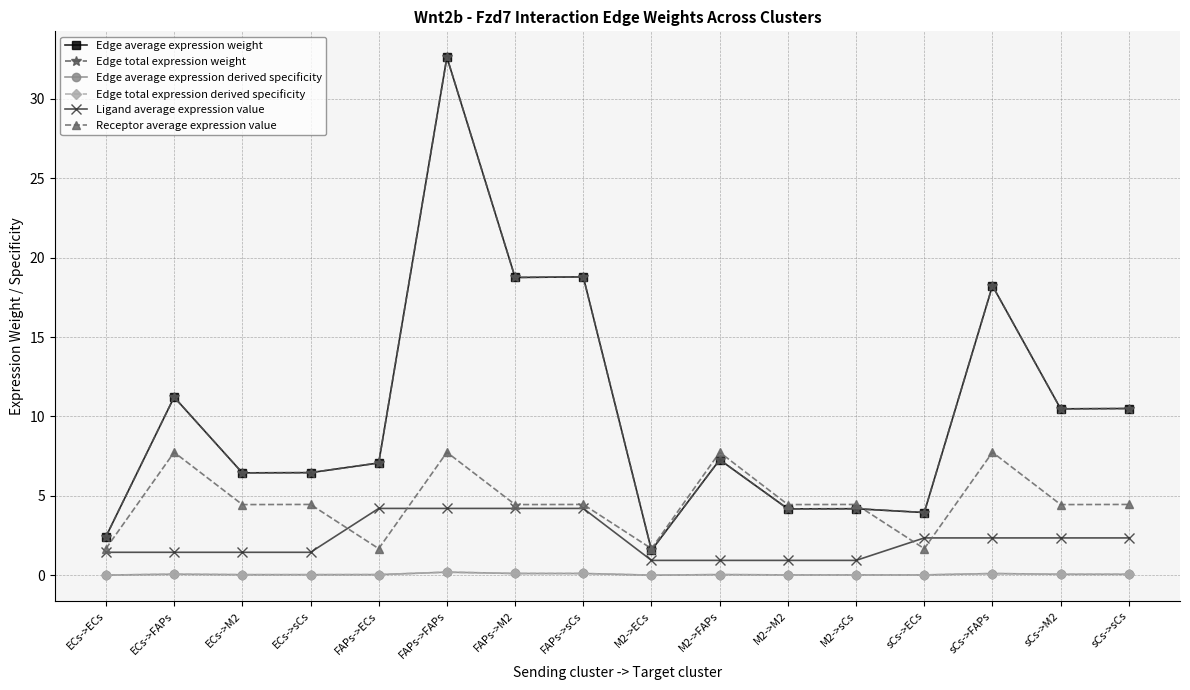

Does the chart have visible grid lines?

Yes